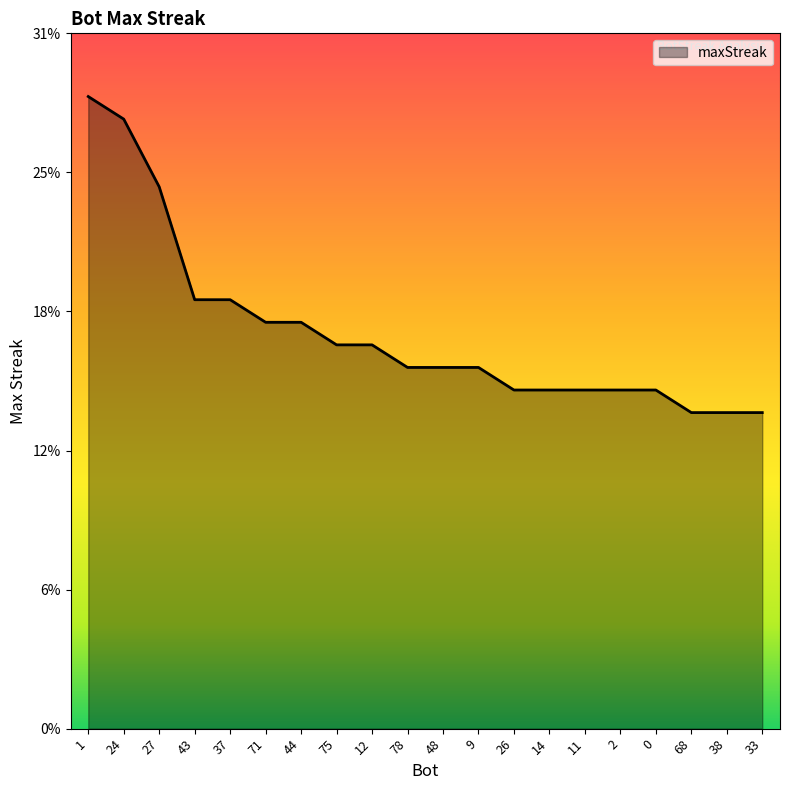

Rank the categories by value from lowest to highest.

68, 38, 33, 26, 14, 11, 2, 0, 78, 48, 9, 75, 12, 71, 44, 43, 37, 27, 24, 1